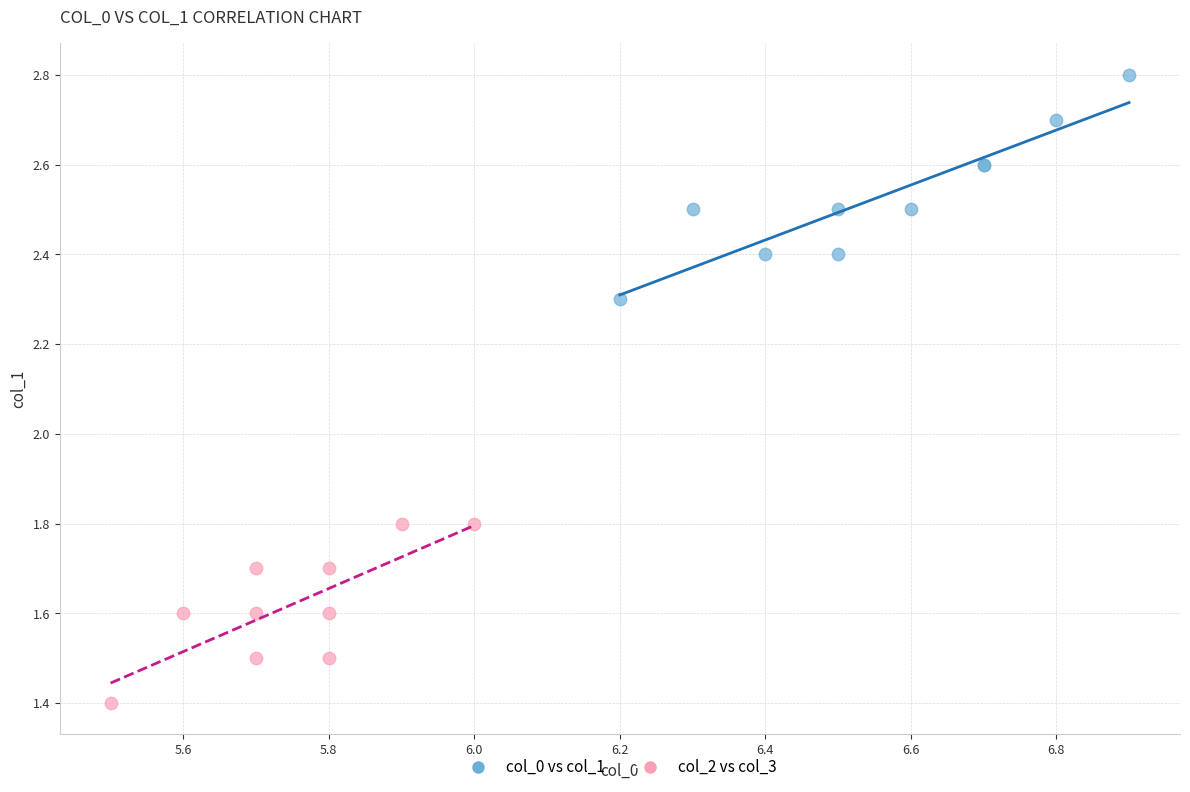

Which series has the largest Y range (max minus min)?

col_0 vs col_1